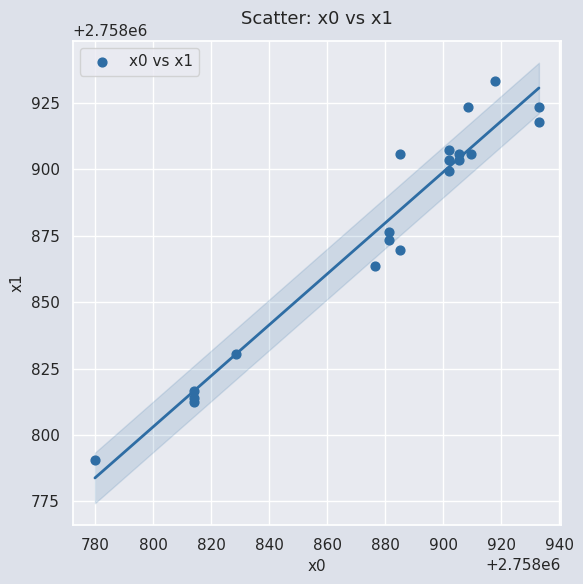

What Y value in the scatter plot is closest to 2758861?

2758863.7